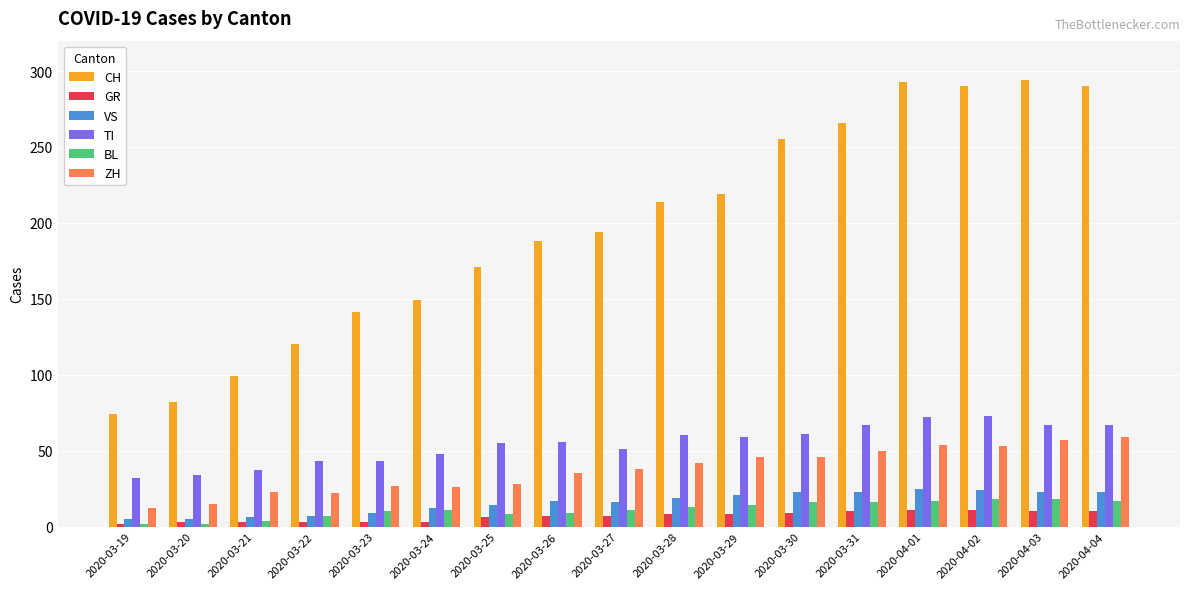

Which series has the widest spread of values?

CH